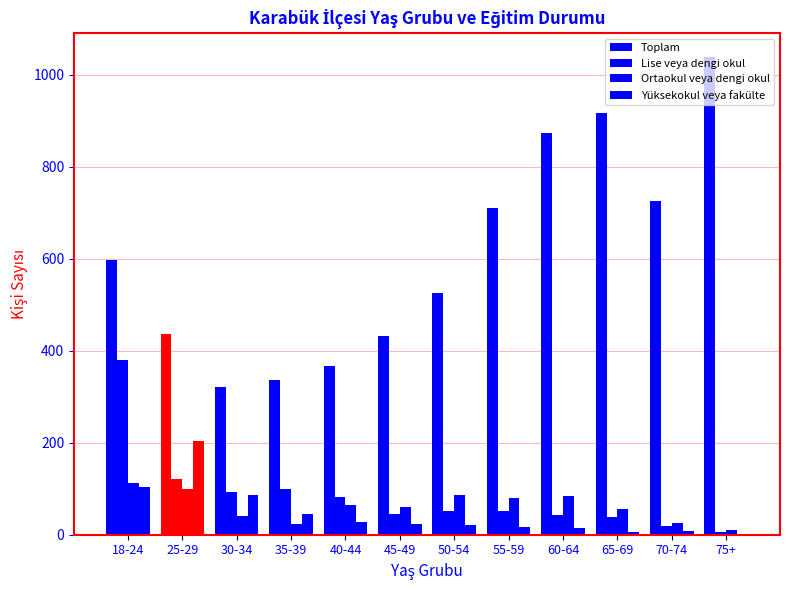

Reading left to right, list all the values displayed in this chart.

Toplam: 597	436	322	337	367	431	526	711	872	916	725	1038
Lise veya dengi okul: 380	122	93	99	82	44	51	52	42	38	20	5
Ortaokul veya dengi okul: 112	100	40	24	64	60	87	79	85	55	26	10
Yüksekokul veya fakülte: 104	203	87	45	28	24	21	17	15	5	8	2